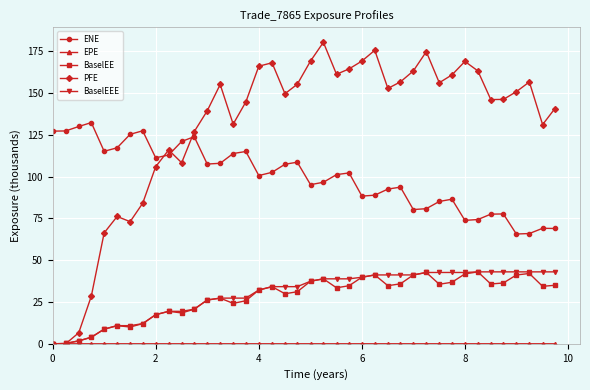

True or false: ENE has more than 1 interior local peaks.

True